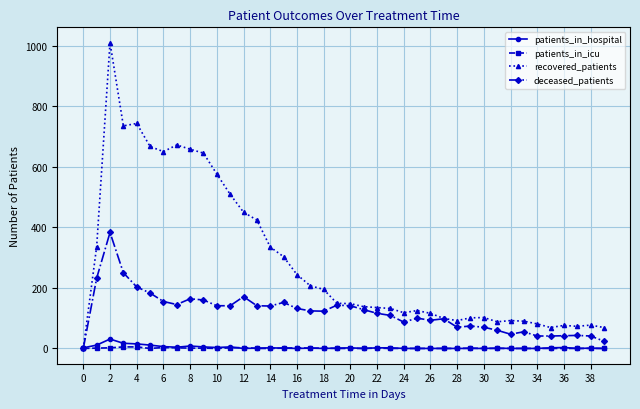

In recovered_patients, how many points are higher than both neighbors (excluding endpoints)?

8